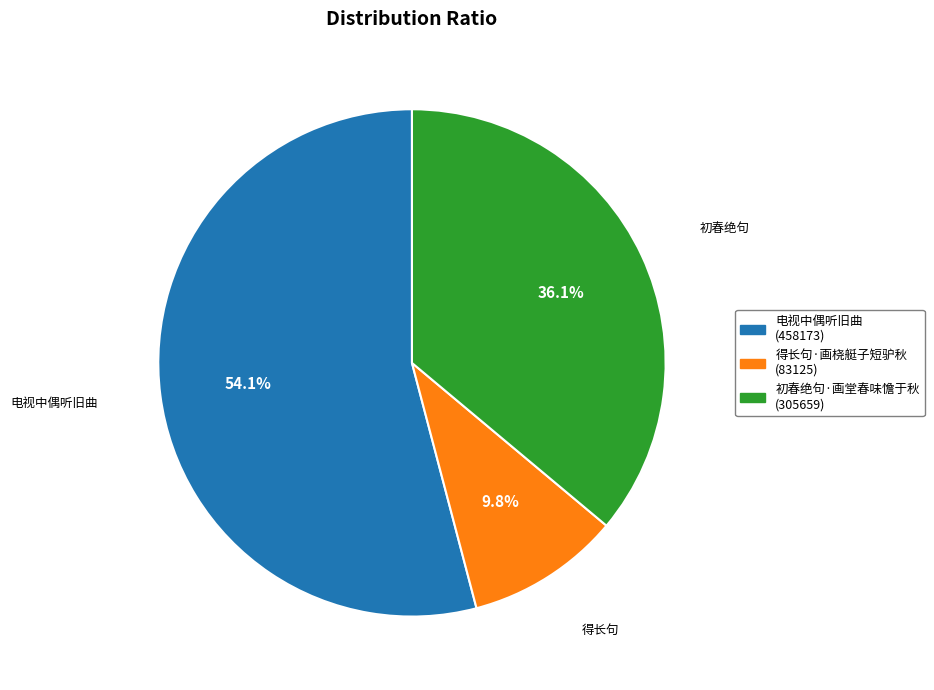

Does any single category account for the majority?

Yes